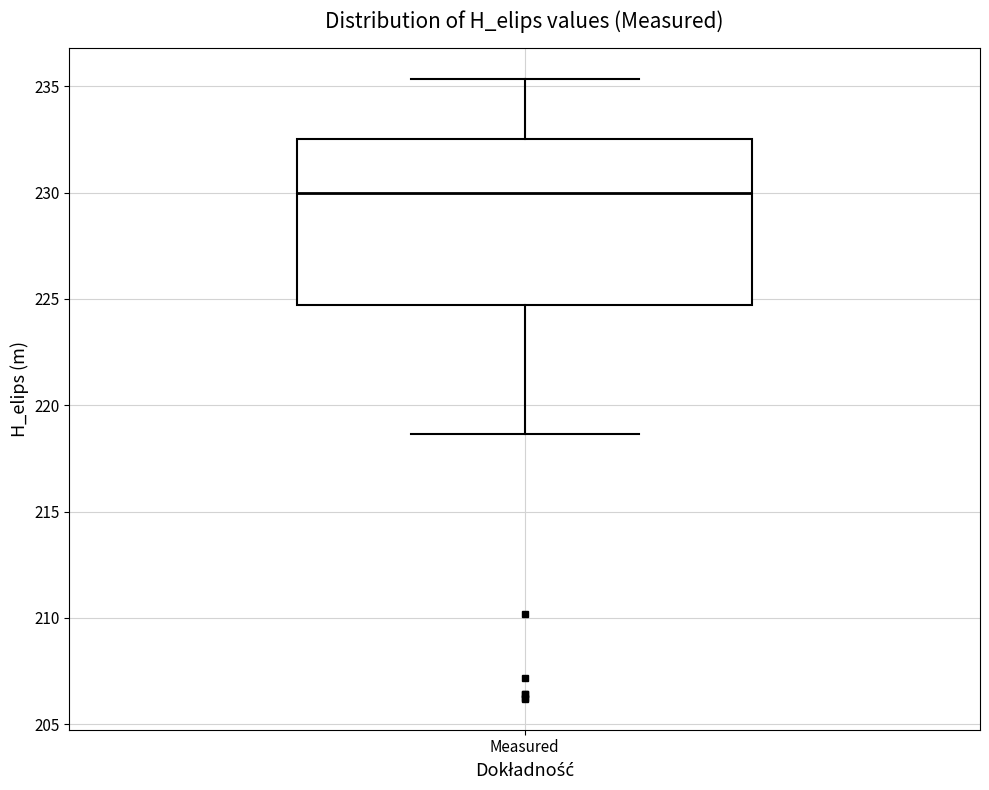

Read this box plot against the y-axis: the position of the median line, the range covered by the box, and the ends of both whiskers. The values are not printed on the chart, so give them approximately, as read against the axis.

median 230.0, box 224.5 to 232.5, whiskers 218.5 to 235.5